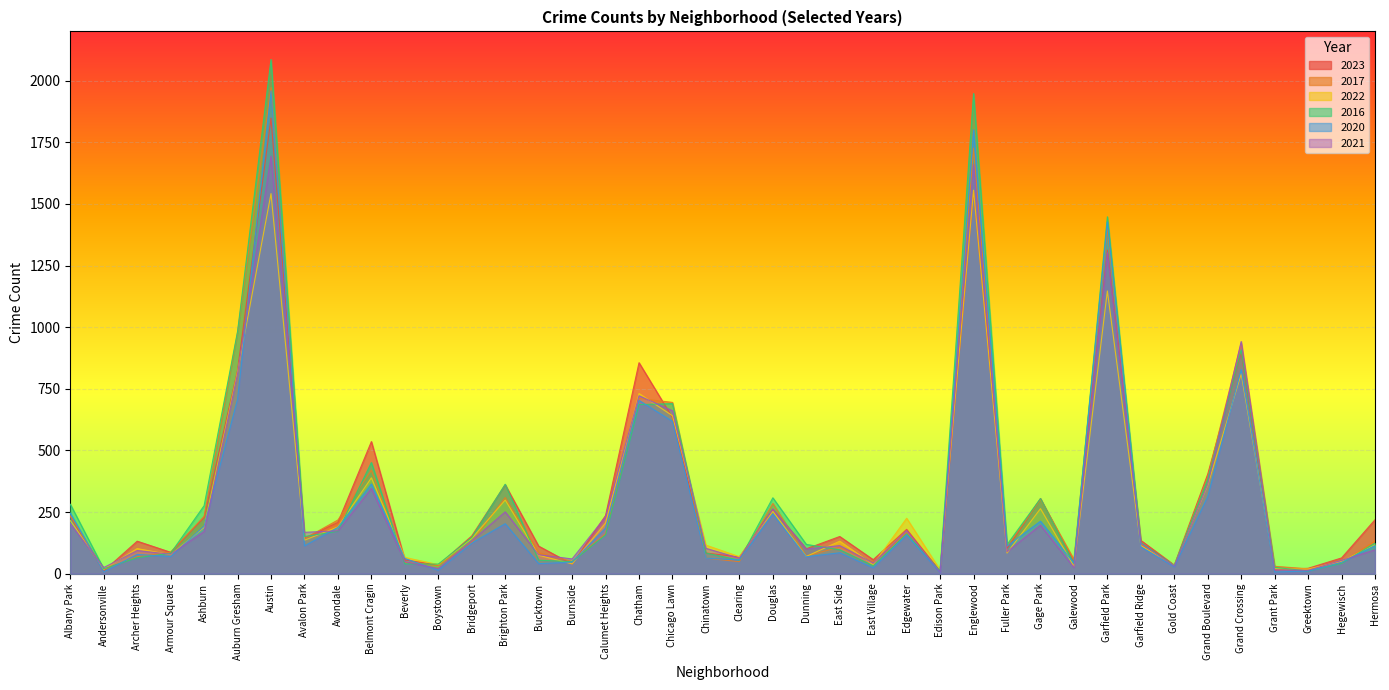

Reading right to left, list all the values displayed in this chart.

2023: 219	64	22	16	899	404	35	135	1313	48	305	102	1551	10	180	57	151	101	262	68	84	633	856	236	39	112	361	153	35	56	536	208	144	1848	825	228	87	132	11	232
2017: 134	43	20	30	936	392	31	119	1401	58	301	110	1726	12	166	46	108	72	285	49	63	695	711	162	50	85	309	128	33	46	420	218	142	1972	978	233	87	69	17	235
2022: 118	50	19	20	811	359	34	114	1147	30	264	84	1556	15	225	37	132	70	253	69	116	641	731	206	40	75	299	143	37	66	389	190	136	1542	819	188	77	102	18	216
2016: 124	42	11	26	908	384	33	126	1448	42	305	118	1948	12	162	32	97	119	308	55	84	690	686	157	49	55	363	147	39	40	451	172	151	2086	983	276	83	65	20	282
2020: 114	46	11	7	828	313	28	109	1427	43	213	112	1801	5	157	24	85	69	242	56	63	618	703	185	47	41	203	124	14	62	364	188	113	1959	708	193	70	78	8	246
2021: 97	54	14	15	942	363	31	123	1302	25	197	89	1660	6	175	43	114	100	262	63	103	661	722	231	60	77	251	134	21	49	346	174	168	1694	811	171	79	94	25	203